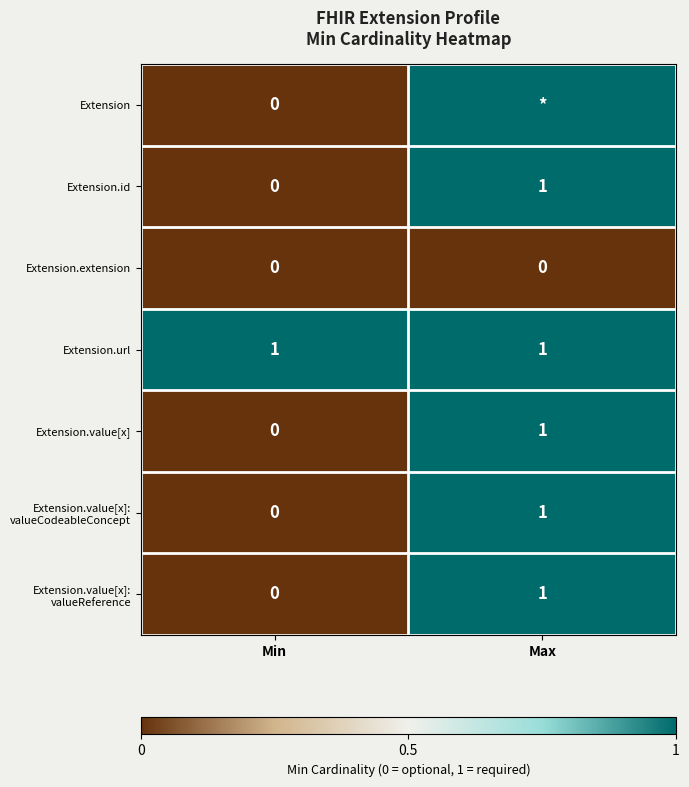

At which category is the sum across all series the highest?

Max